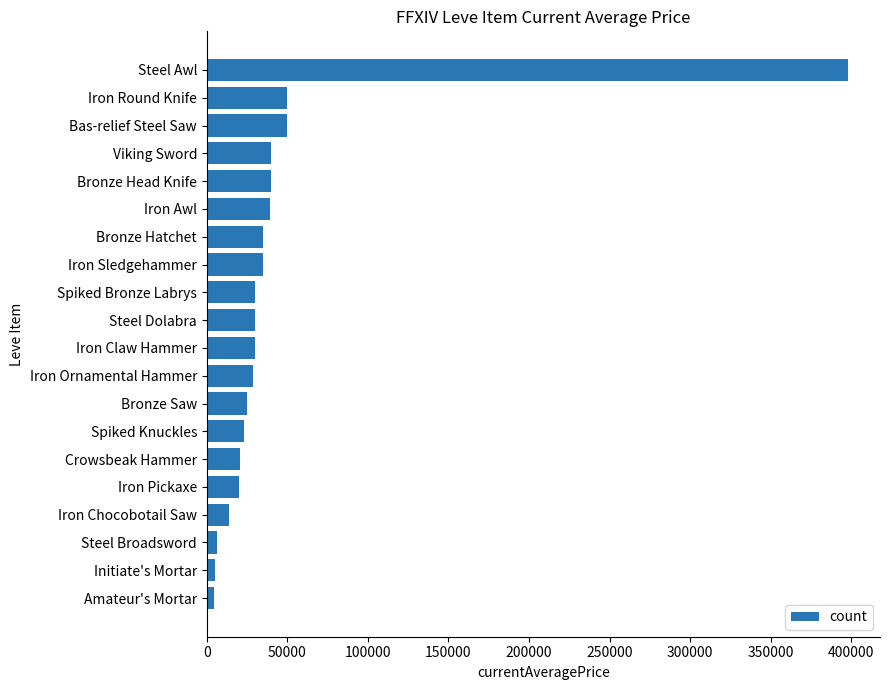

Are the bars horizontal?

Yes